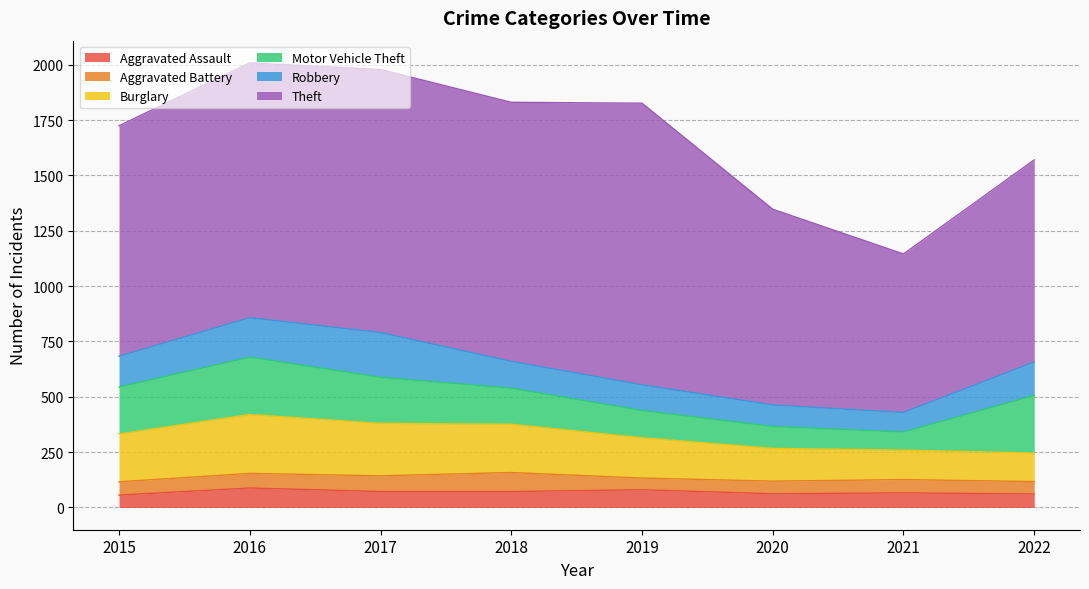

At which category is the sum across all series the highest?

2016